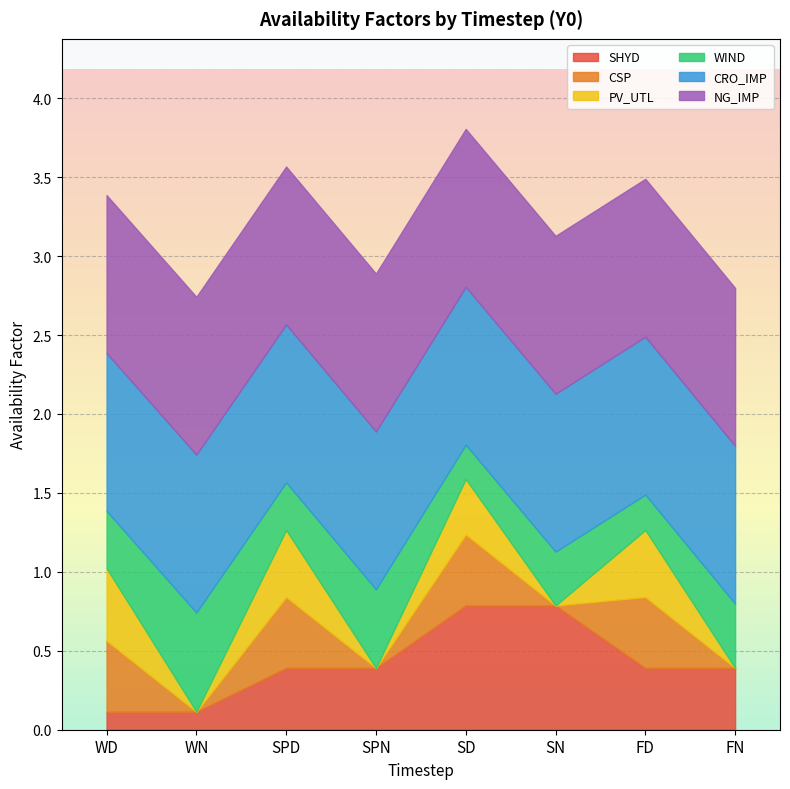

Count the WIND values in the range 0 to 1.

8